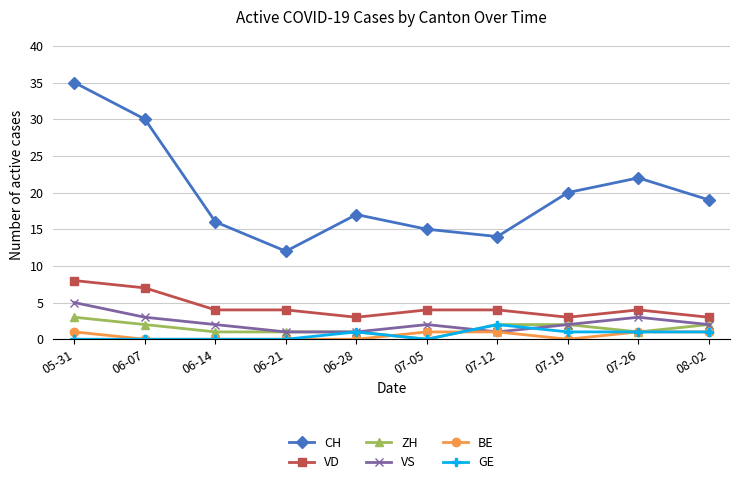

What is the value of the ZH point at the 1st from the left?

3